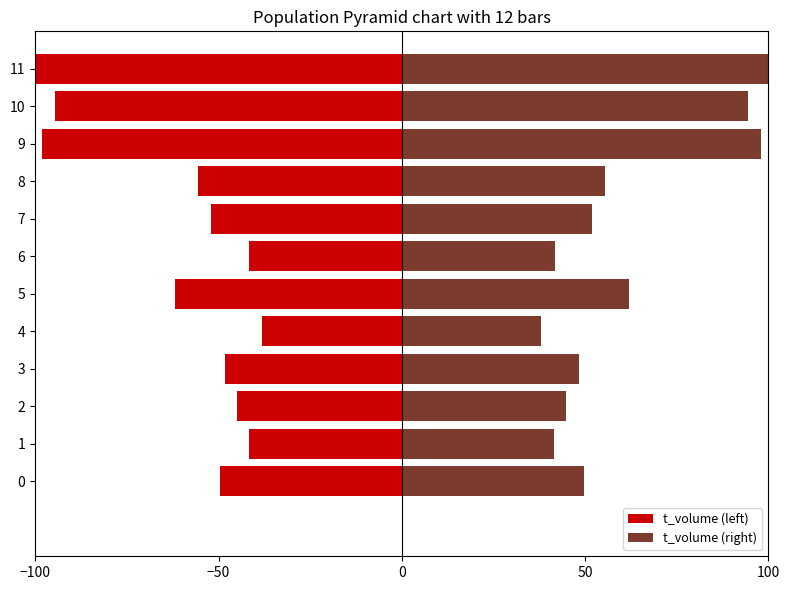

What is the maximum value for t_volume (left)?

-38.0